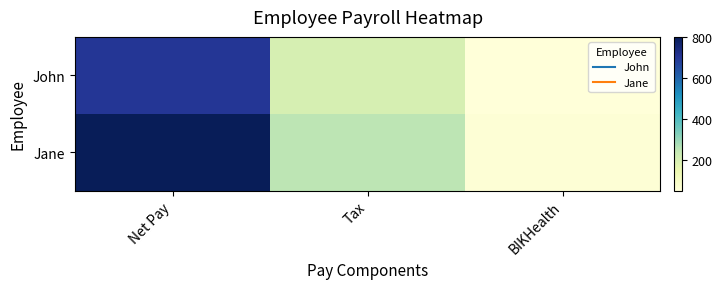

Which series has the largest range (max minus min)?

Jane